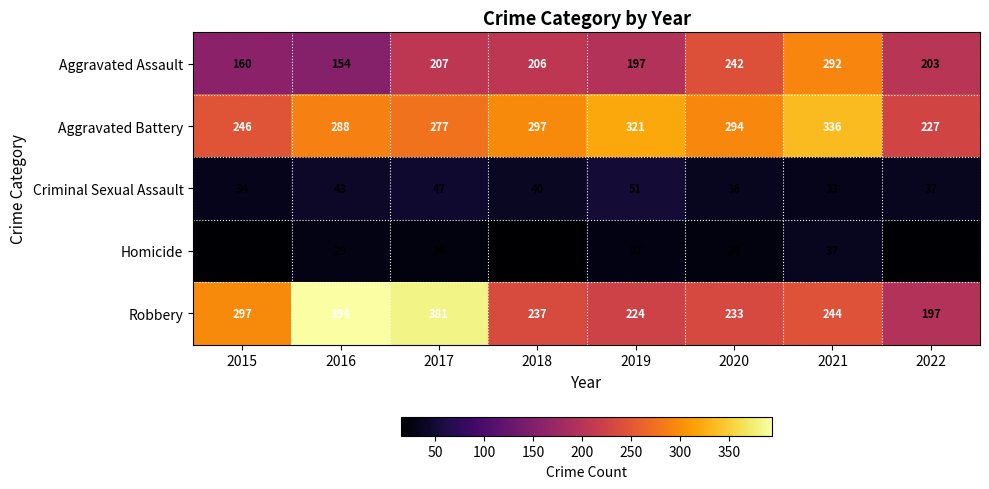

What is the lowest value of the Homicide series?

15